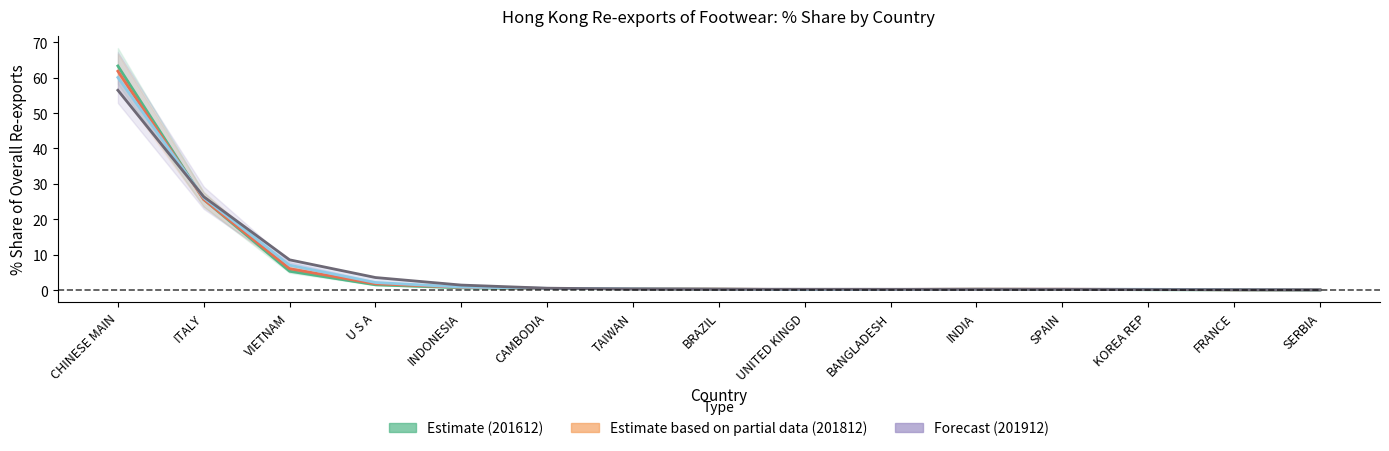

True or false: 201612_% Share and 201712_% Share cross at least once.

True